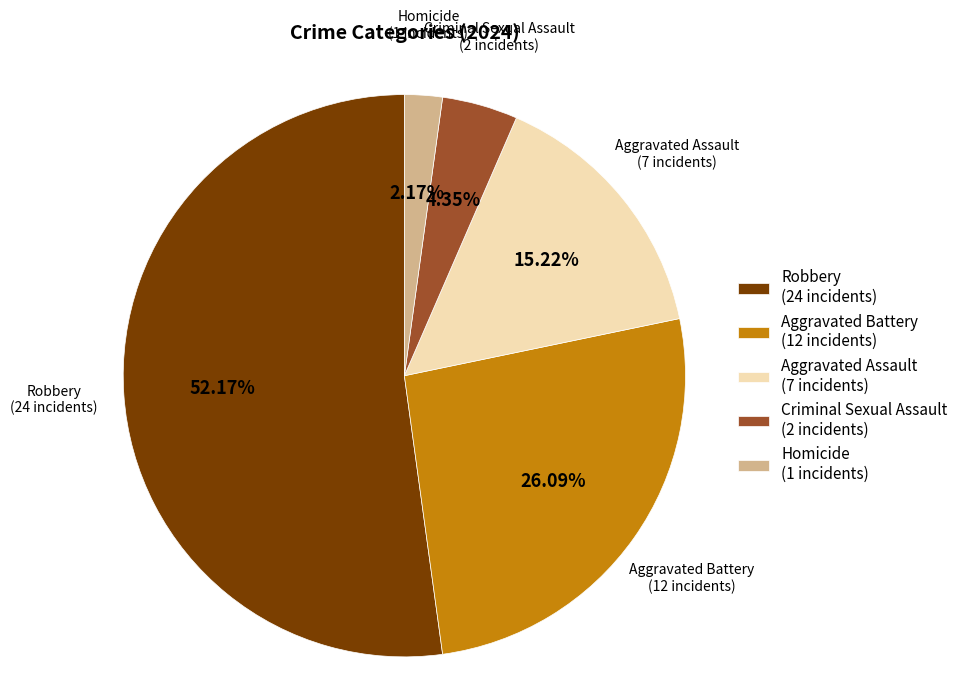

Count the number of slices in the pie.

5